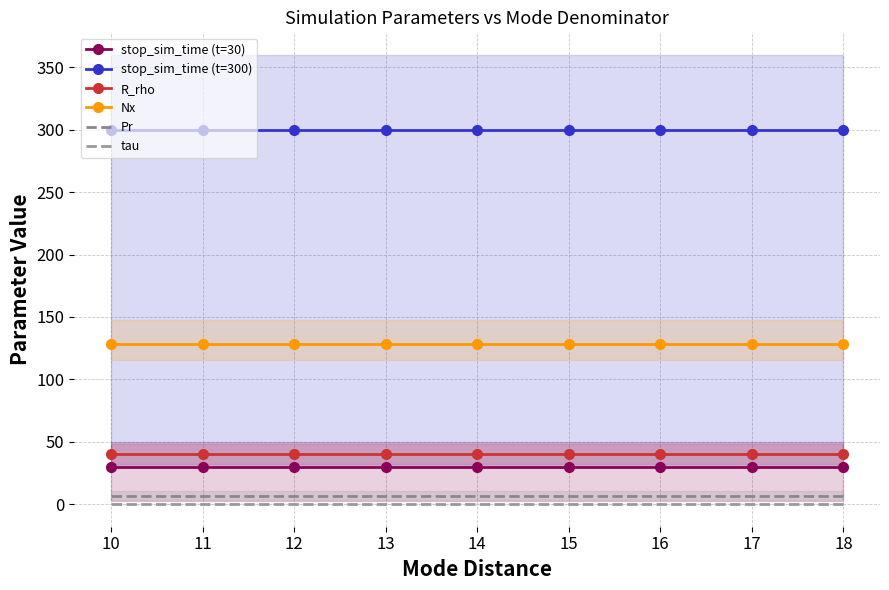

The Pr series shows 2.9 at 17. True or false?

False